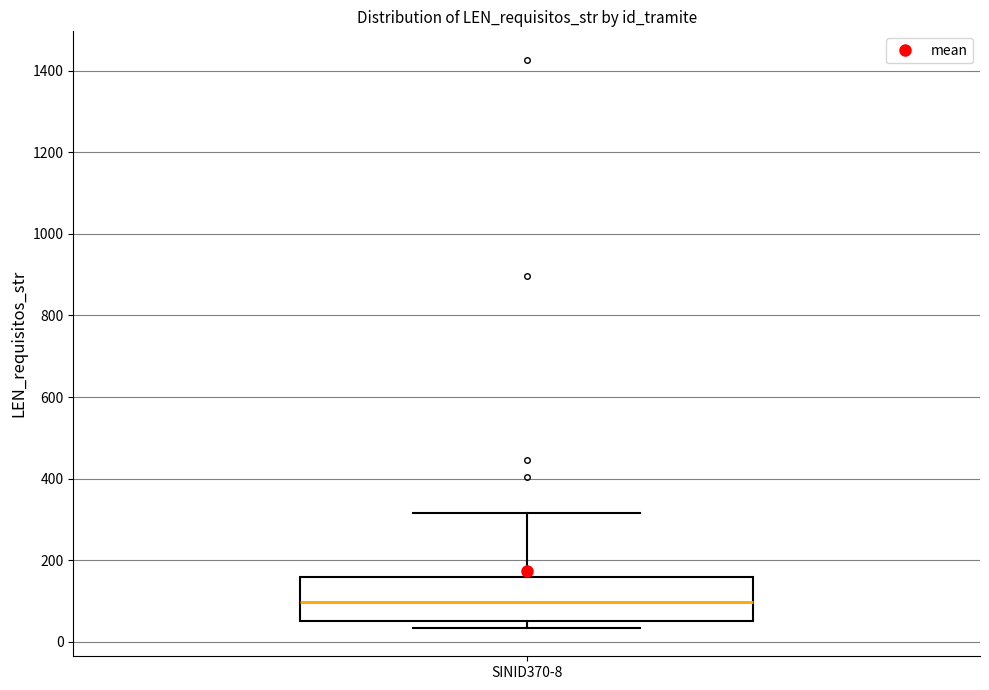

Where does the median line of the box for SINID370-8 sit on the y-axis? The values are not printed on the chart, so give them approximately, as read against the axis.

100